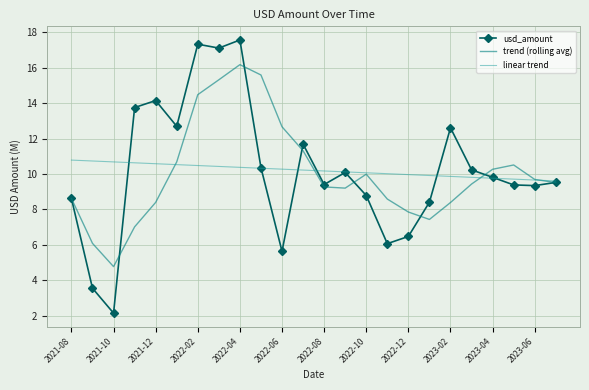

What is the highest value of the trend (rolling avg) series?

16.2